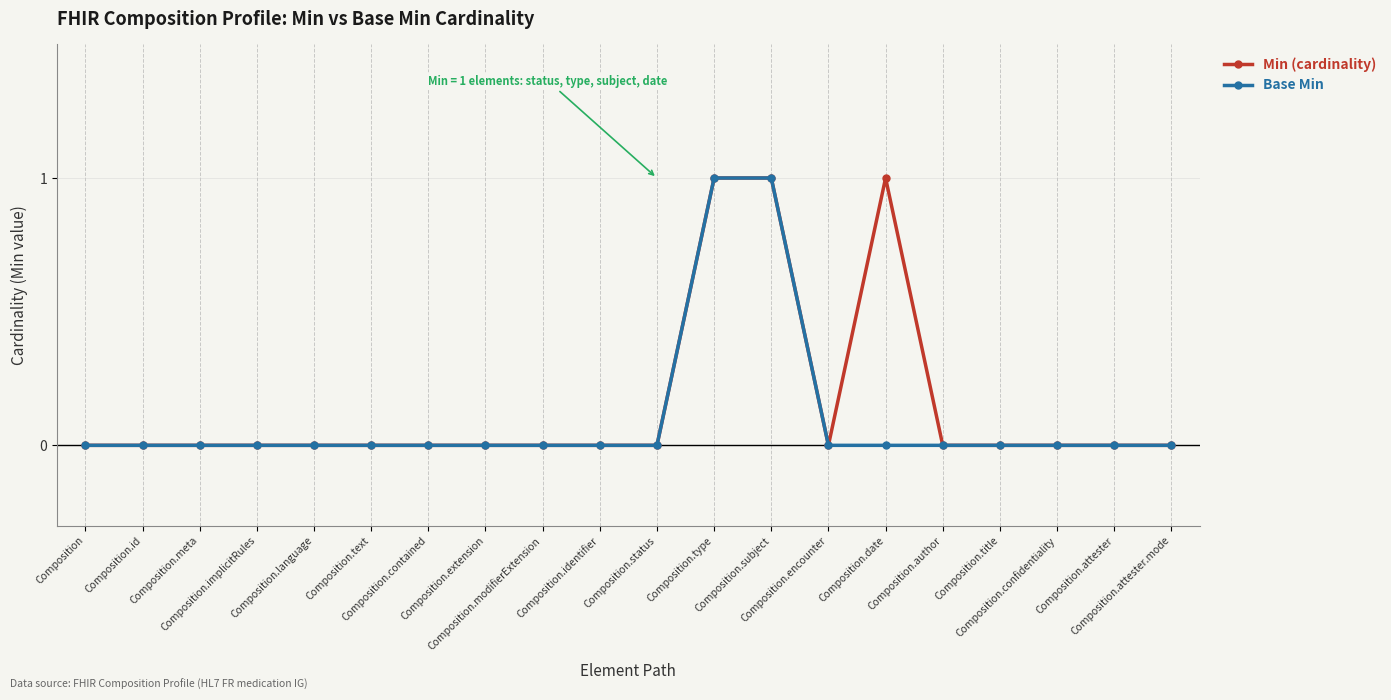

Is it true that Base Min equals 1 at Composition.confidentiality?

False